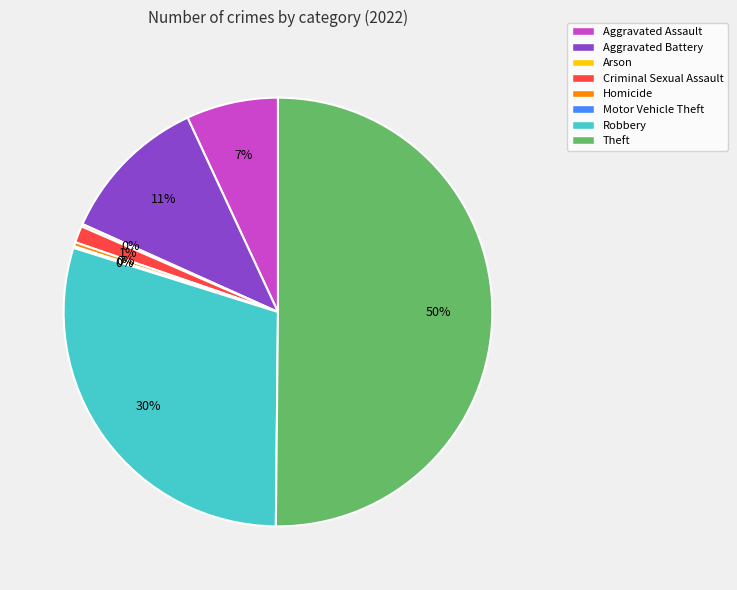

Which has a higher value, Aggravated Battery or Robbery?

Robbery